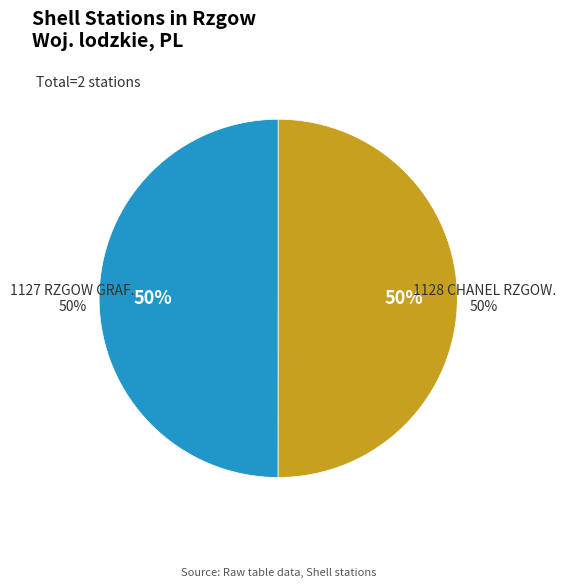

Combined, what portion of the pie is 1128 CHANEL RZGOW. and 1127 RZGOW GRAF.?

100.0%